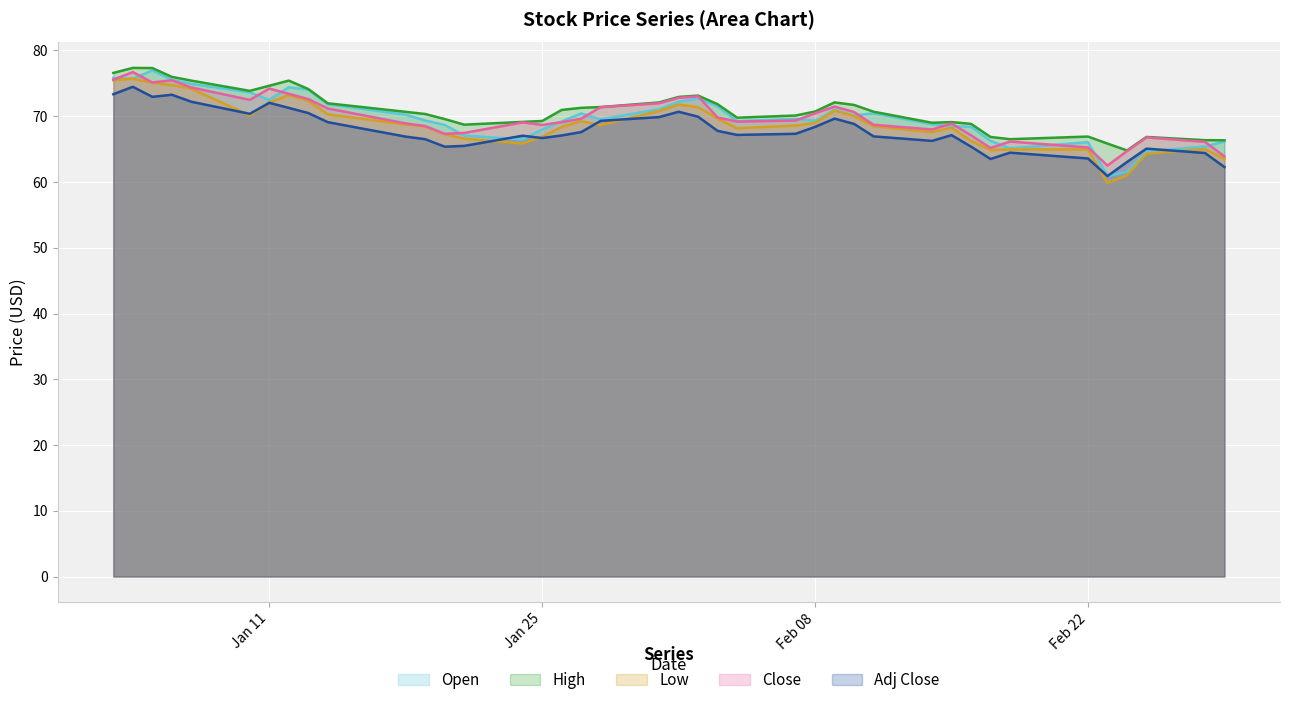

What is the sum of all Open values?

2793.3